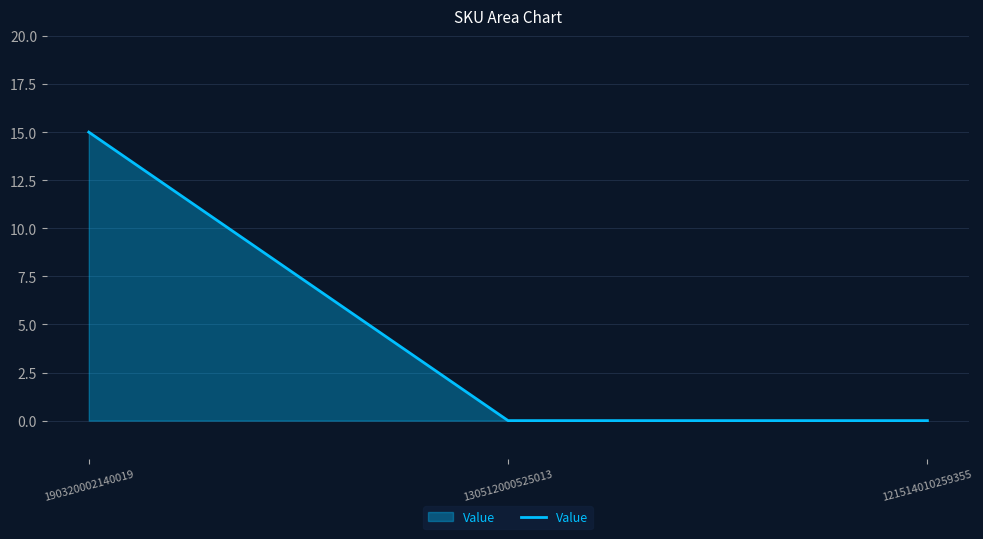

Reading left to right, extract all data points from this chart.

15	0	0